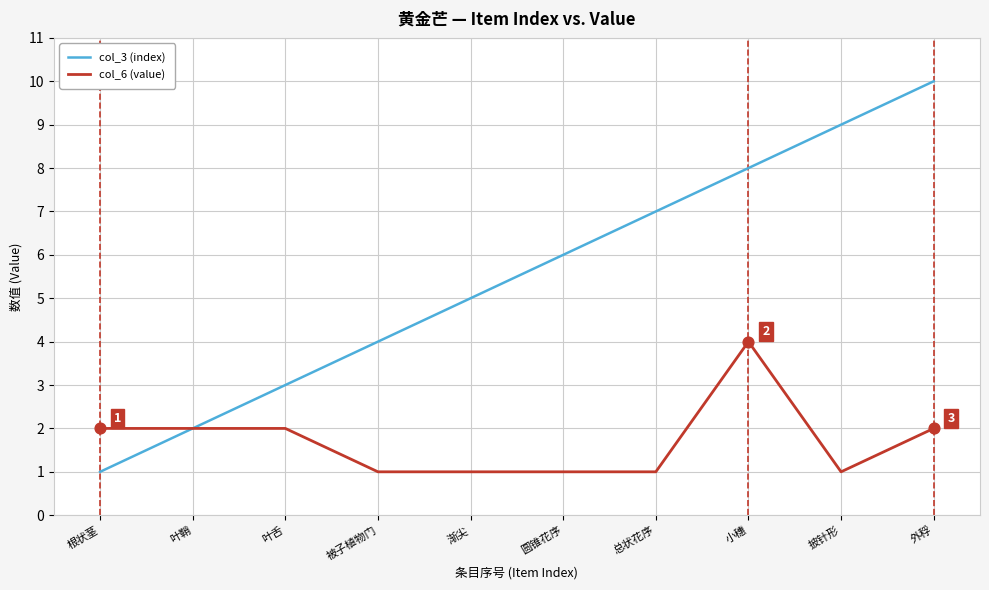

Which series has the largest total across all categories?

col_3 (index)